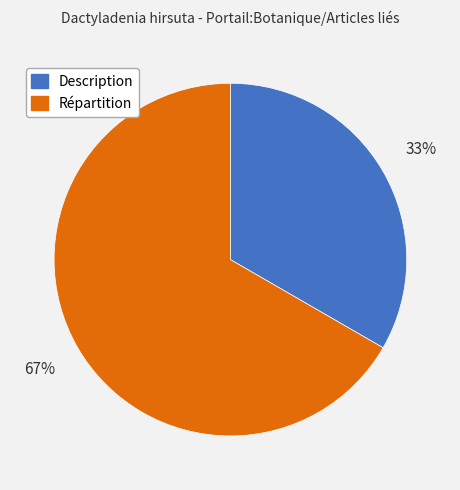

To the nearest percent, what is the combined percentage of Répartition and Description?

100%